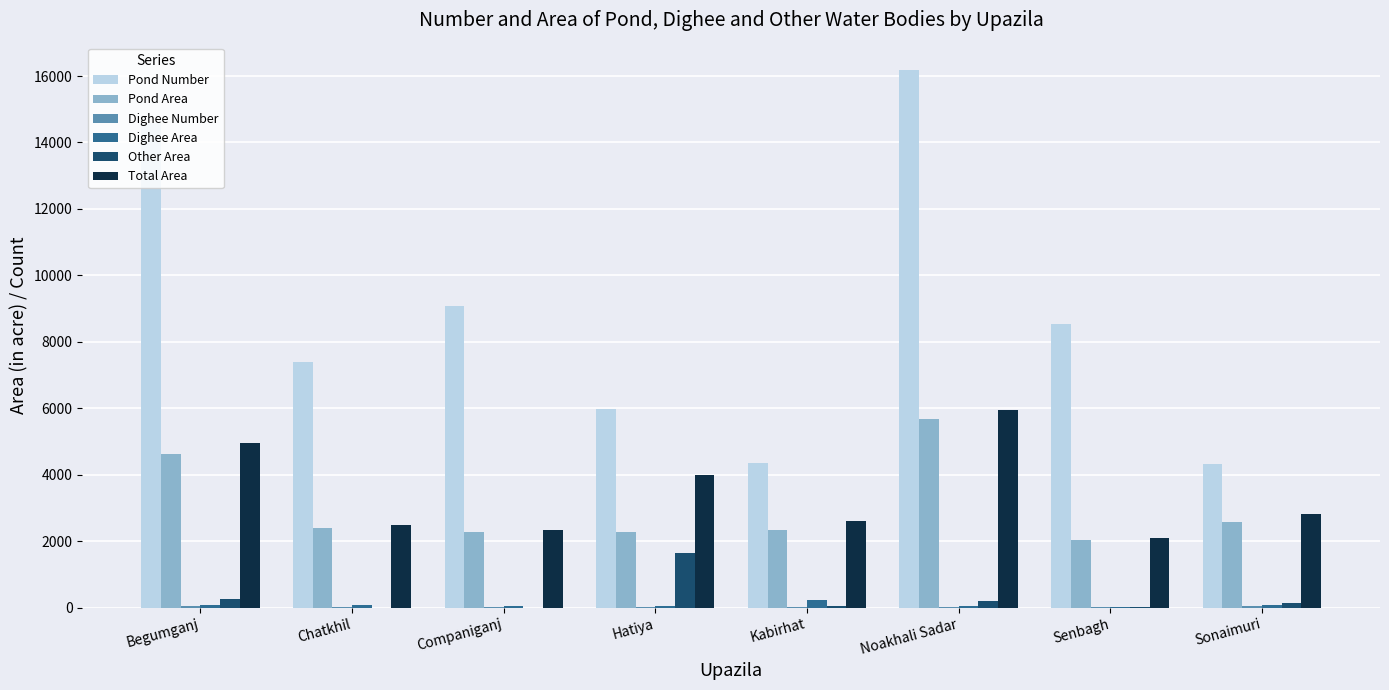

How many data points does each series have?

8